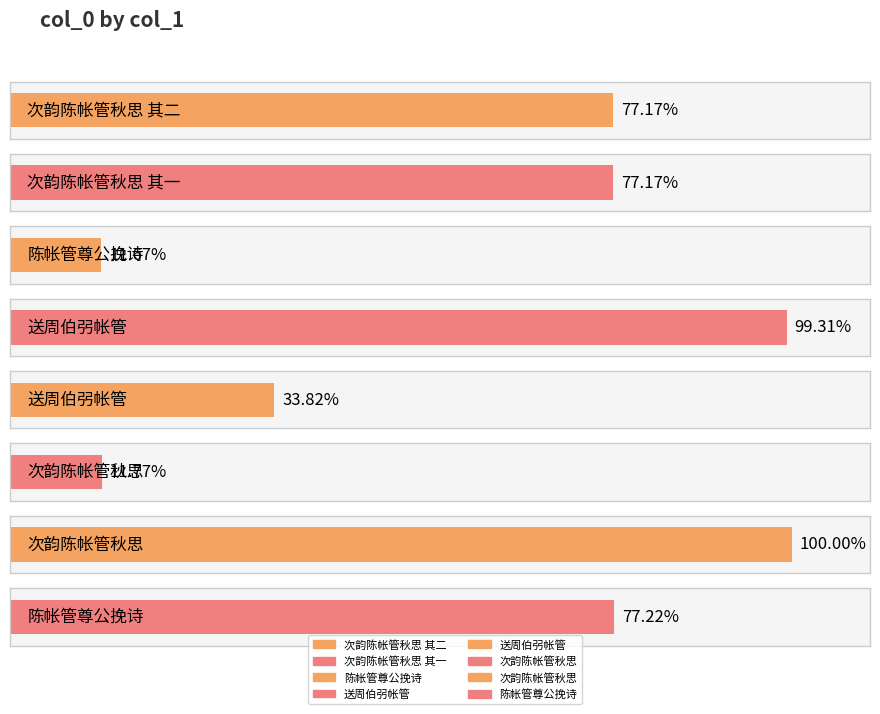

The chart shows a value of 1239639 at 陈帐管尊公挽诗. True or false?

False